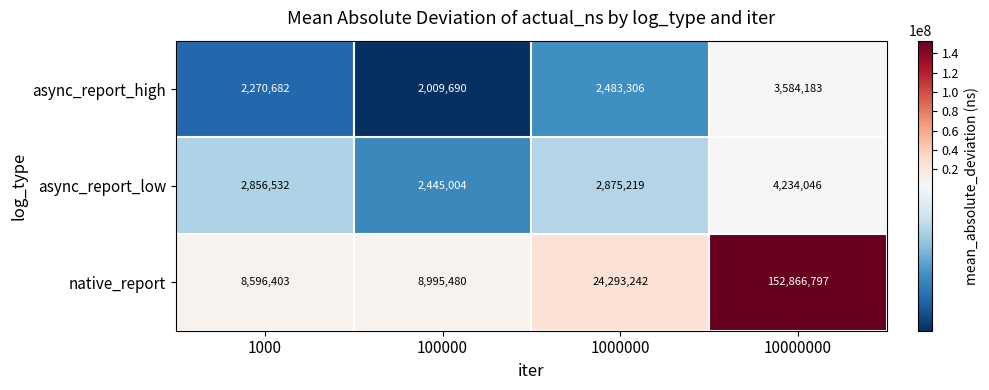

At which category is the sum across all series the highest?

10000000